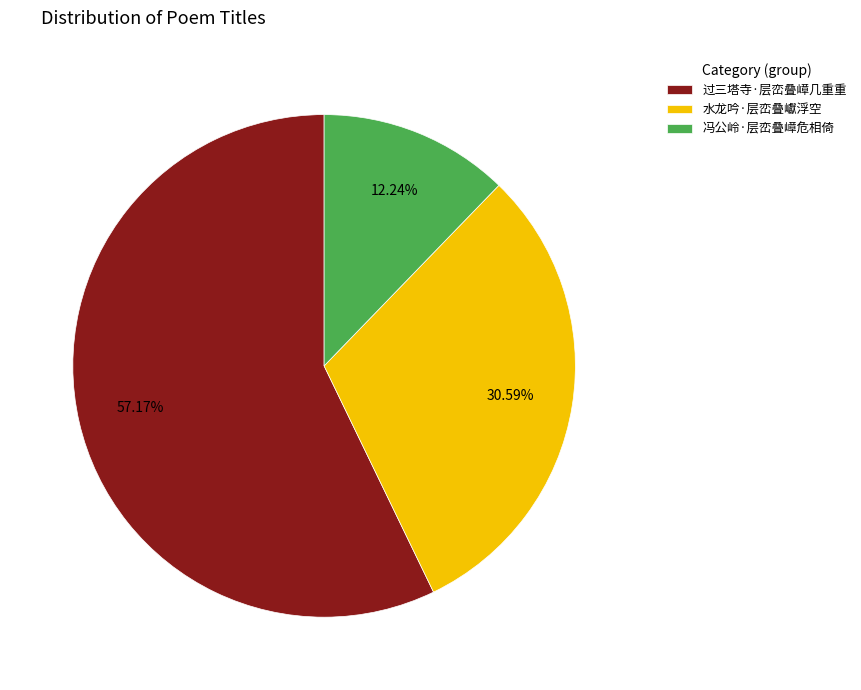

Which slice is the largest?

过三塔寺·层峦叠嶂几重重